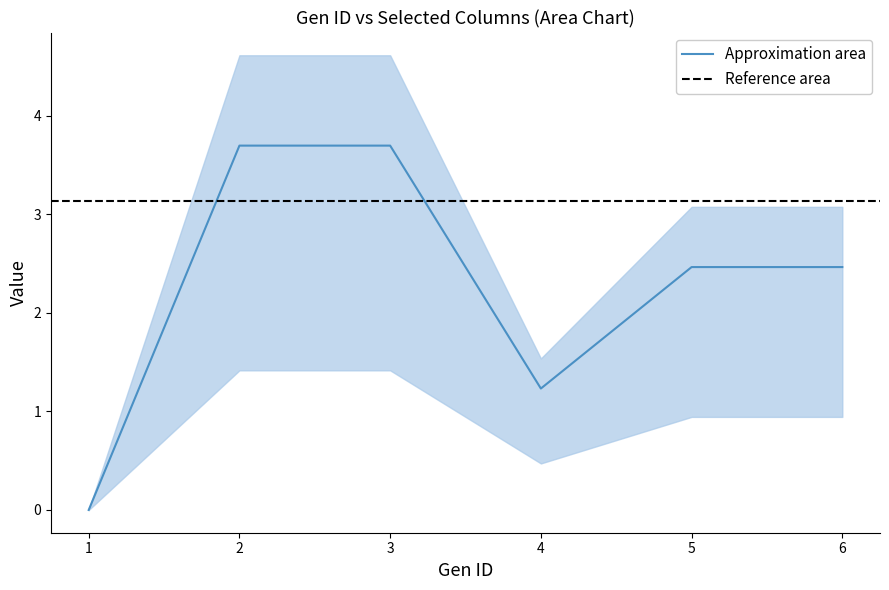

What is the highest value of the Approximation area series?

3.7